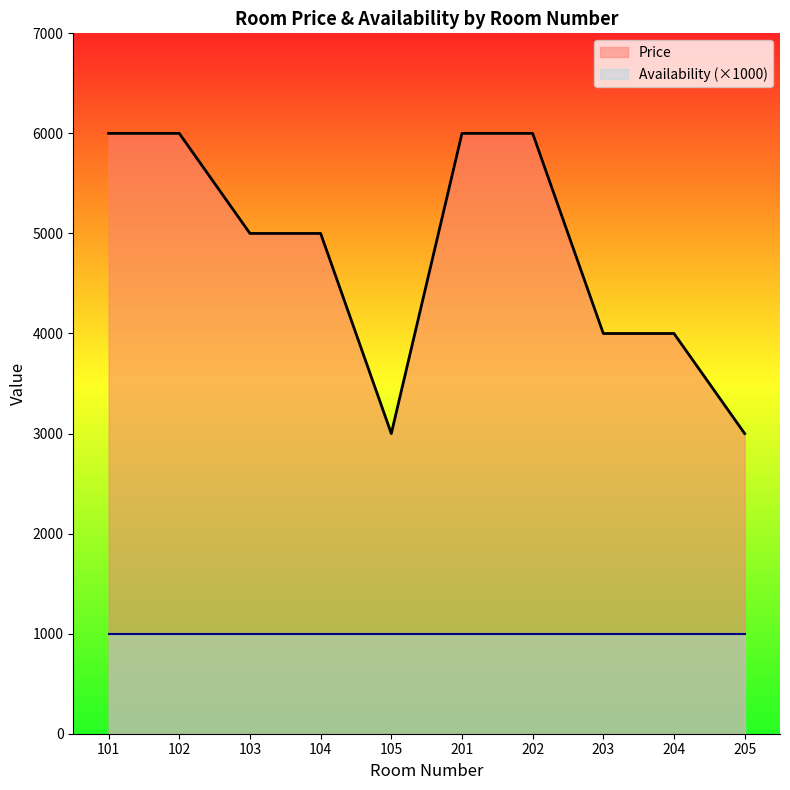

Reading right to left, transcribe all the data shown in this chart.

205=3000	204=4000	203=4000	202=6000	201=6000	105=3000	104=5000	103=5000	102=6000	101=6000